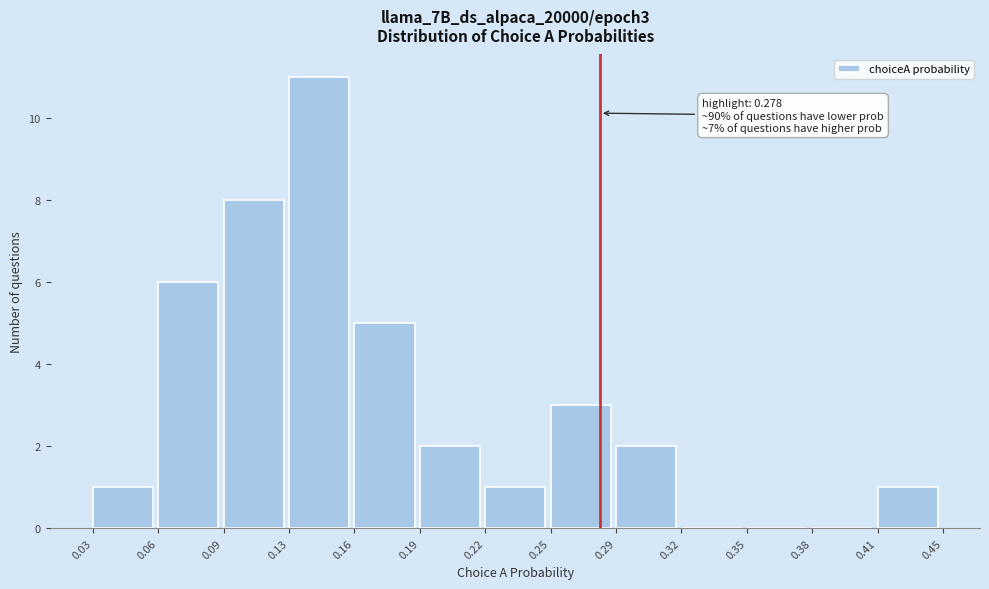

Which range on the x-axis has the tallest bar?

0.13 to 0.16